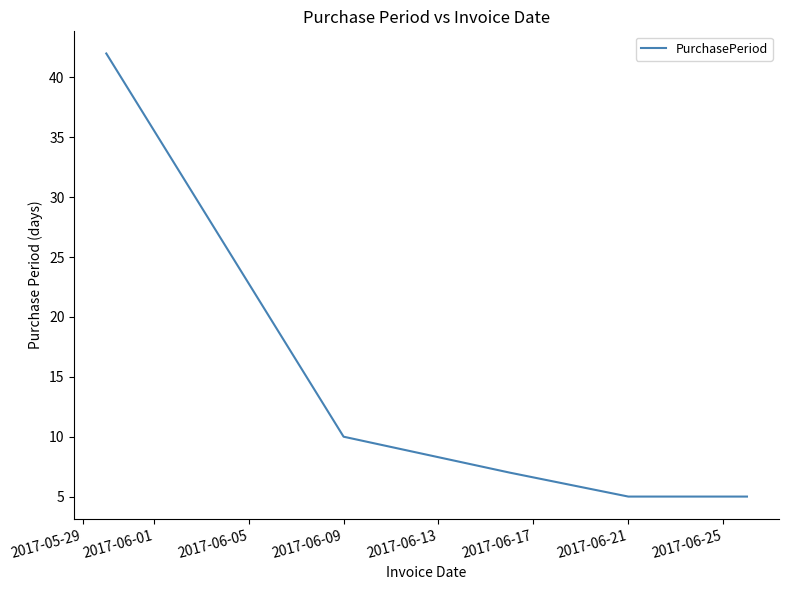

How many categories are shown in the chart?

5